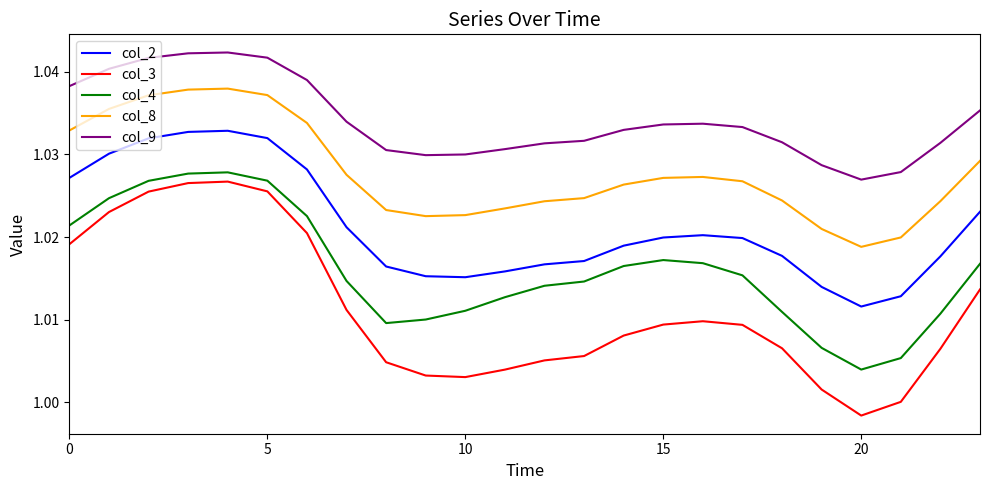

True or false: col_8 and col_2 intersect in this chart.

False